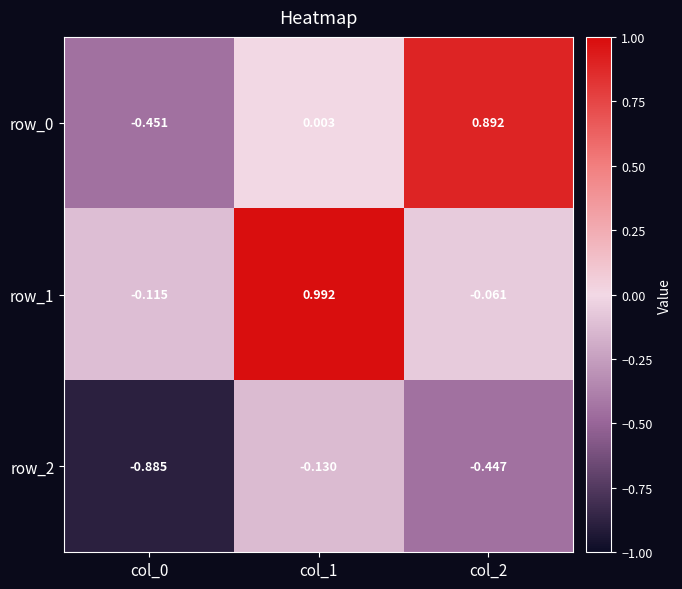

Is the value of row_2 at col_2 greater than the value of row_1 at col_2?

No